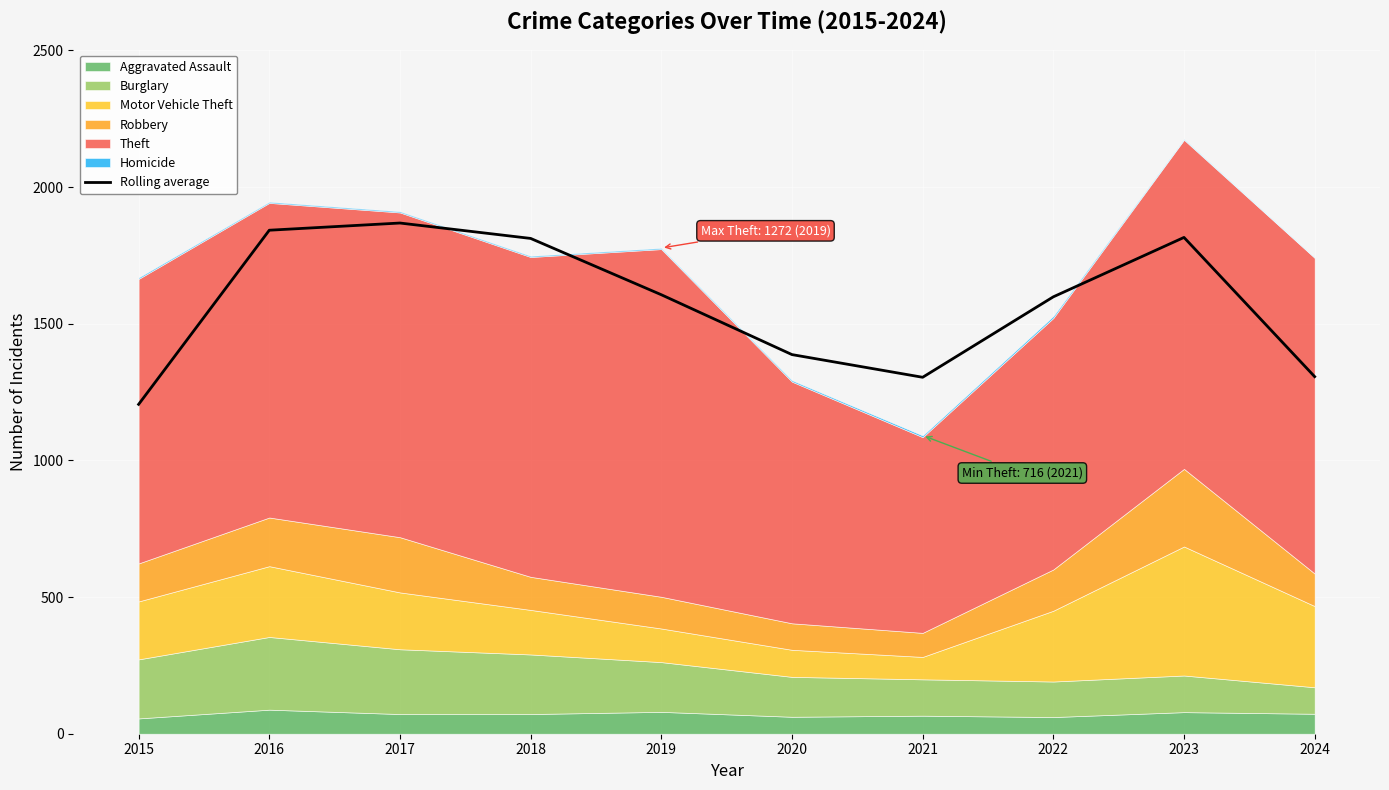

Rank the categories by value from highest to lowest.

2017, 2016, 2023, 2018, 2019, 2022, 2020, 2024, 2021, 2015